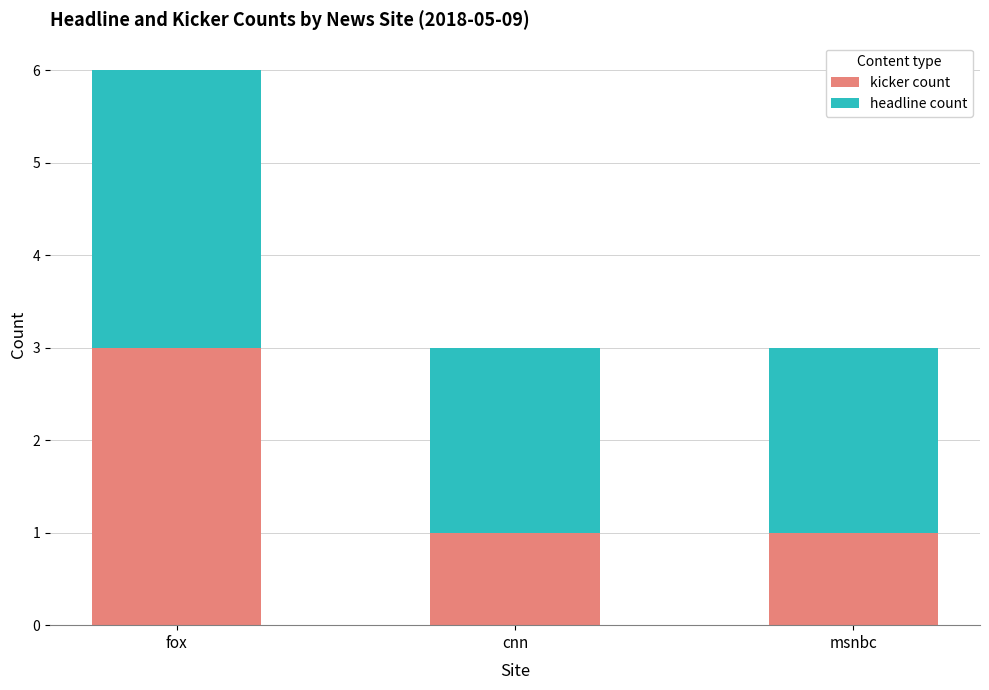

At which category is the sum across all series the highest?

fox